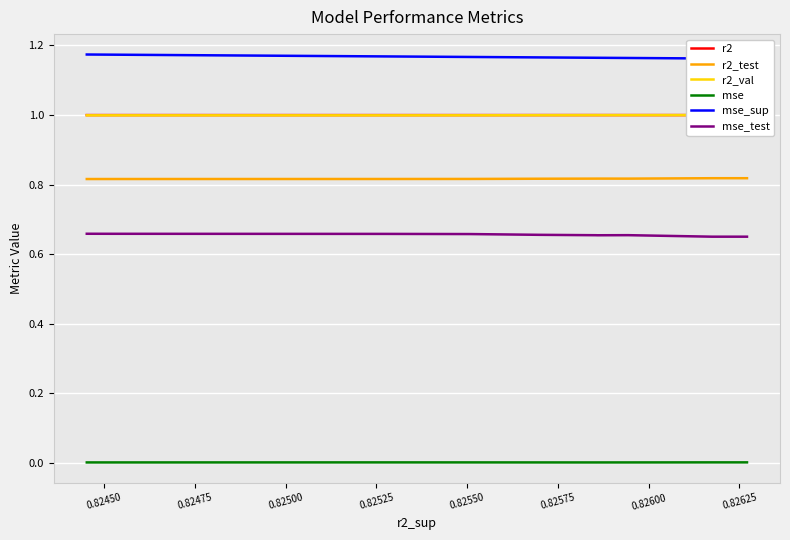

What are all the series names shown in the legend?

r2, r2_test, r2_val, mse, mse_sup, mse_test